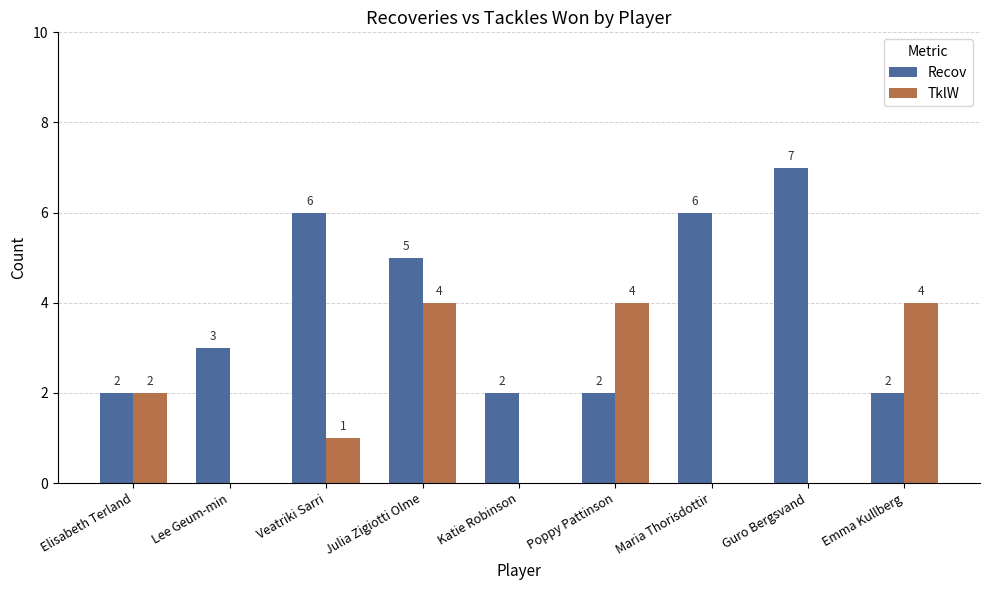

At which category is the sum across all series the highest?

Julia Zigiotti Olme